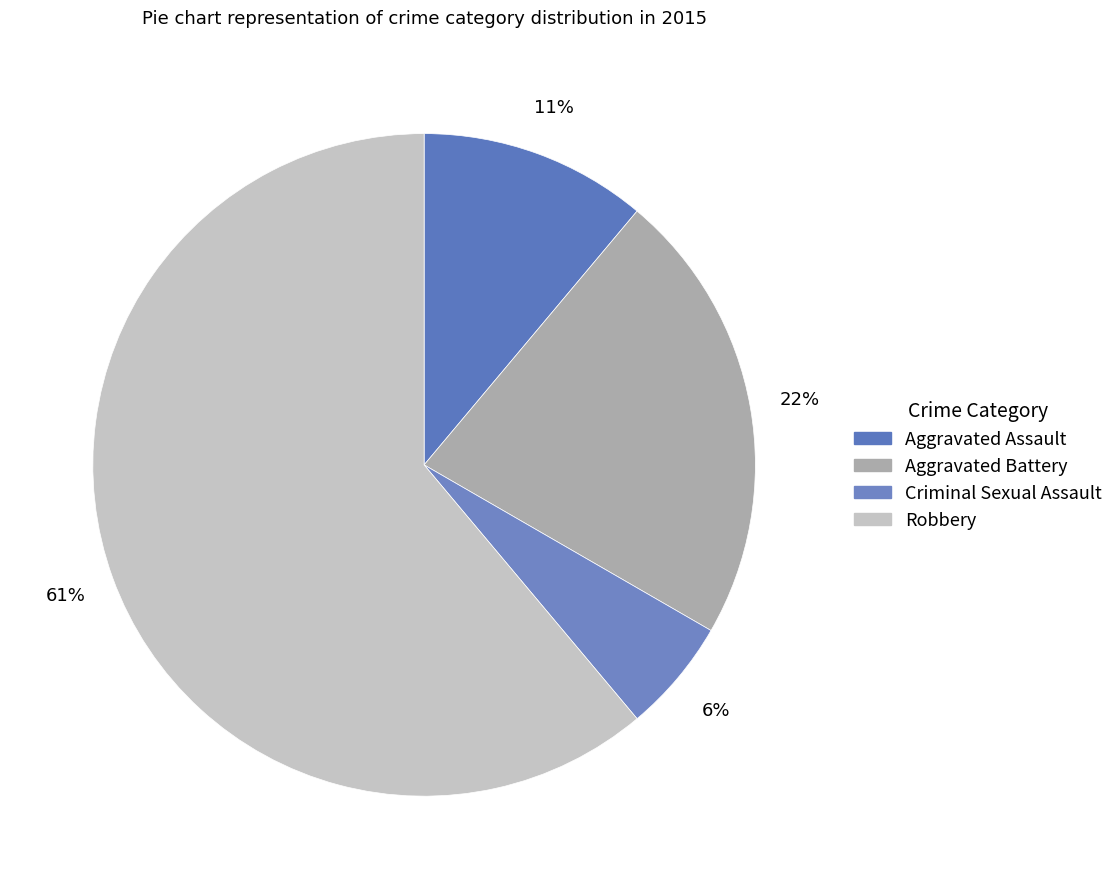

Which slice is the smallest?

Criminal Sexual Assault